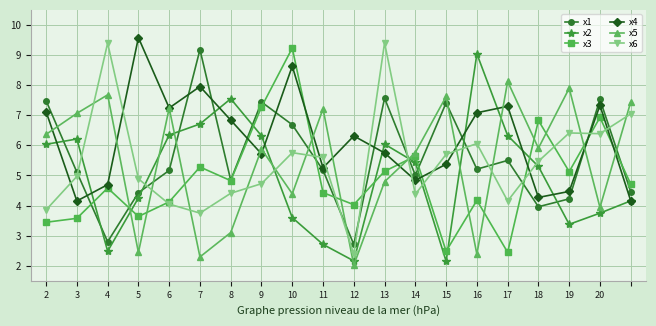

What is the difference between the maximum and minimum values in the x1 series?

6.5